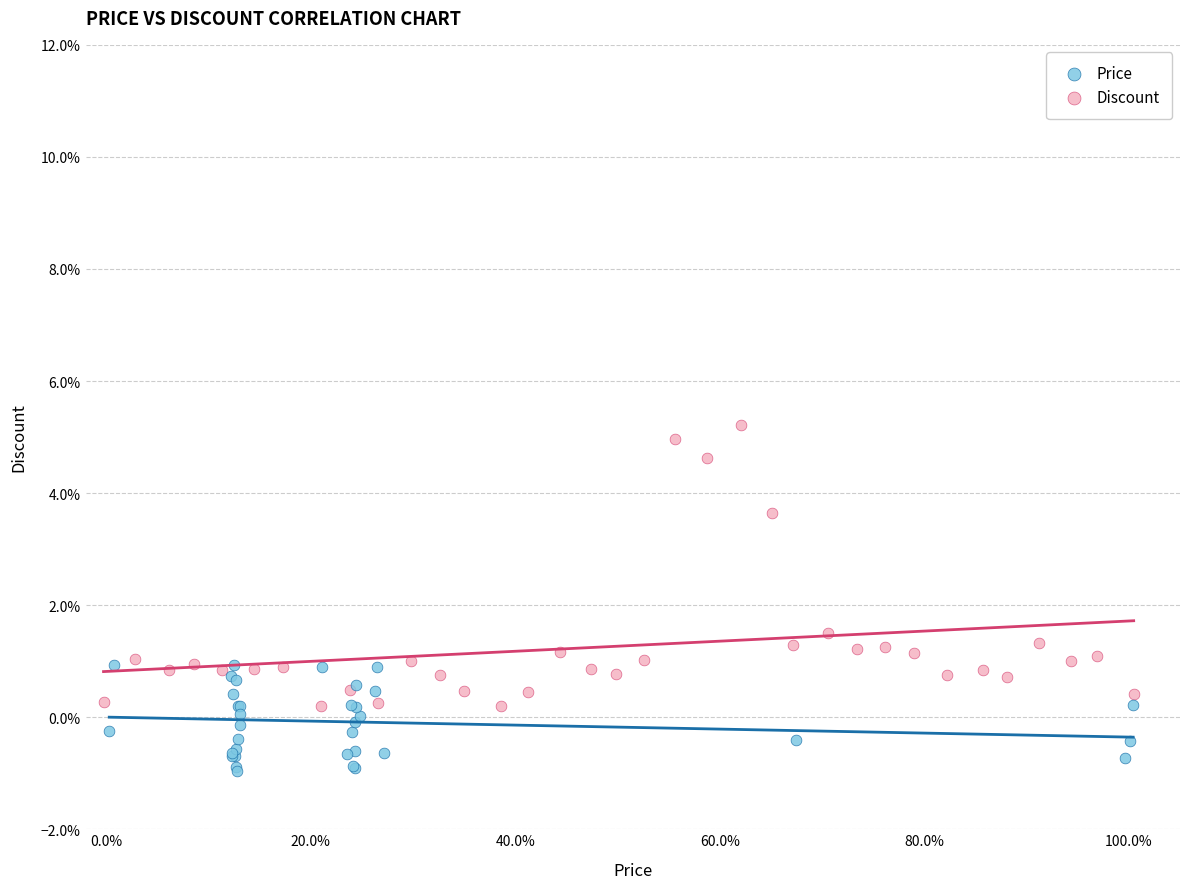

What are all the series names shown in the legend?

Price, Discount